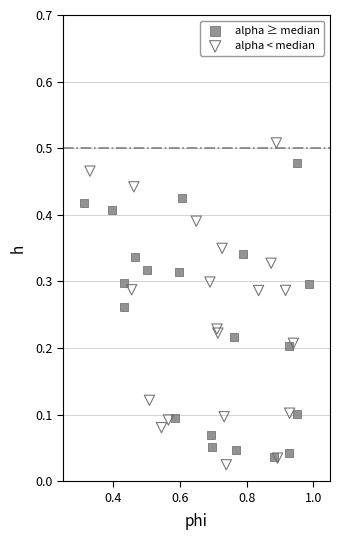

Which series has the widest spread of Y values?

alpha < median